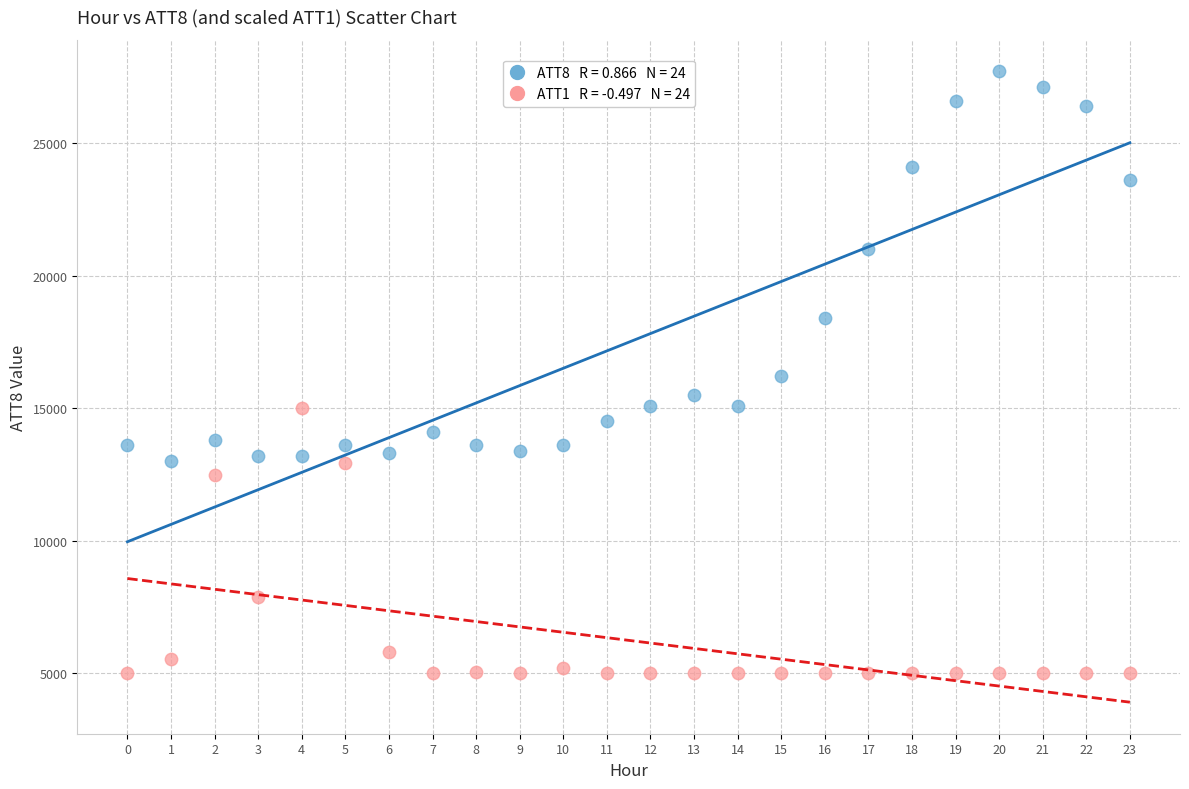

Across all data points, what is the range of Y values (max minus min)?

22700.0